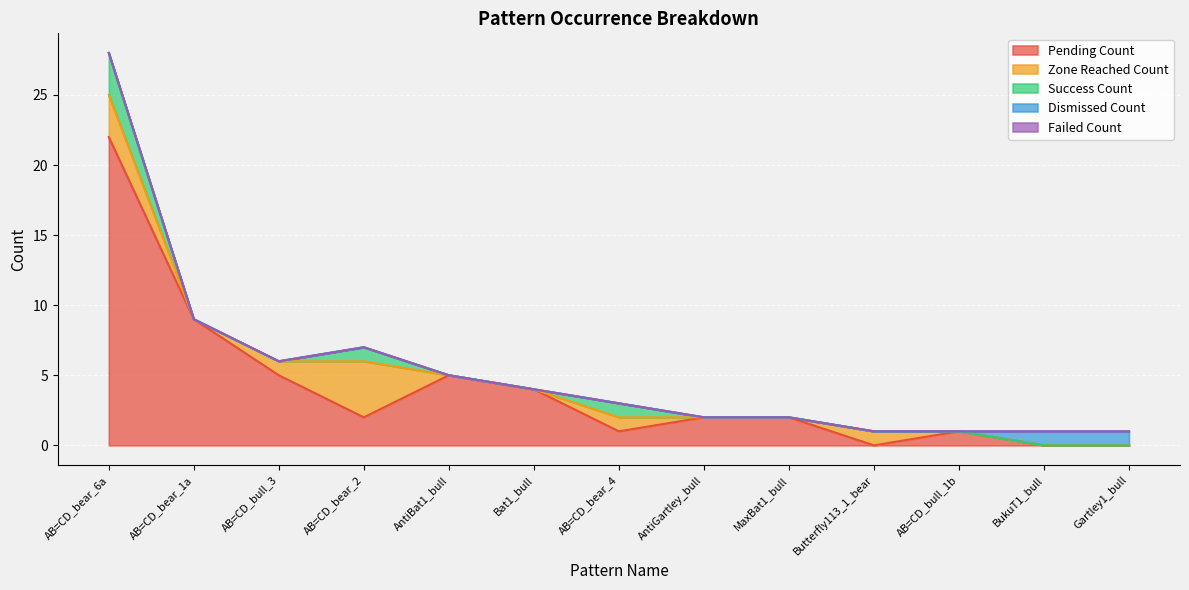

True or false: Pending_Count and Dismissed_Count intersect in this chart.

True